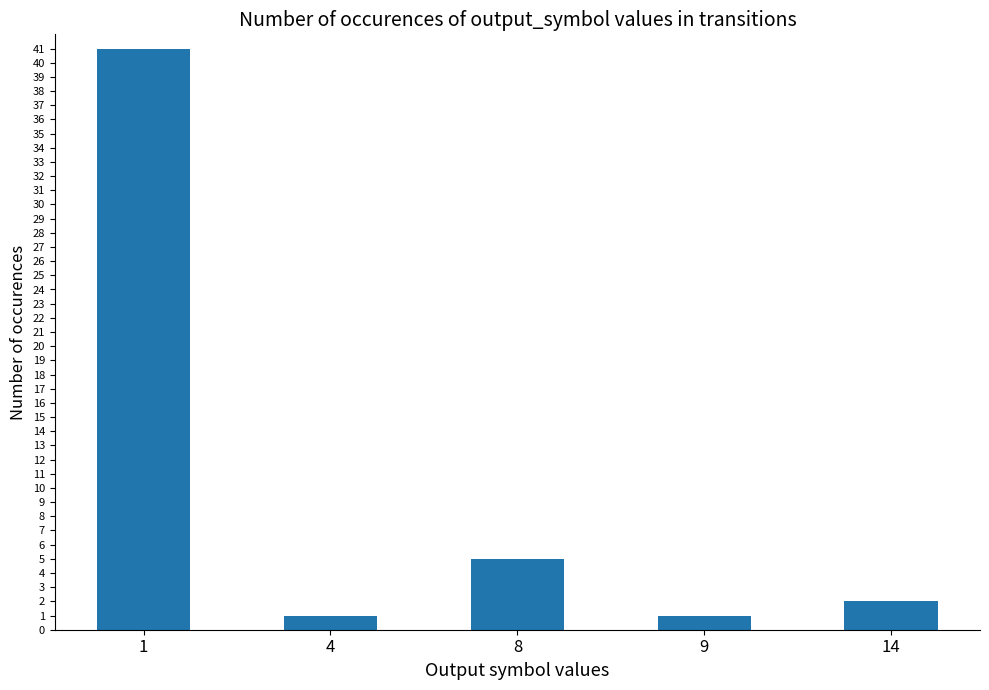

What is the maximum value shown in the chart?

41